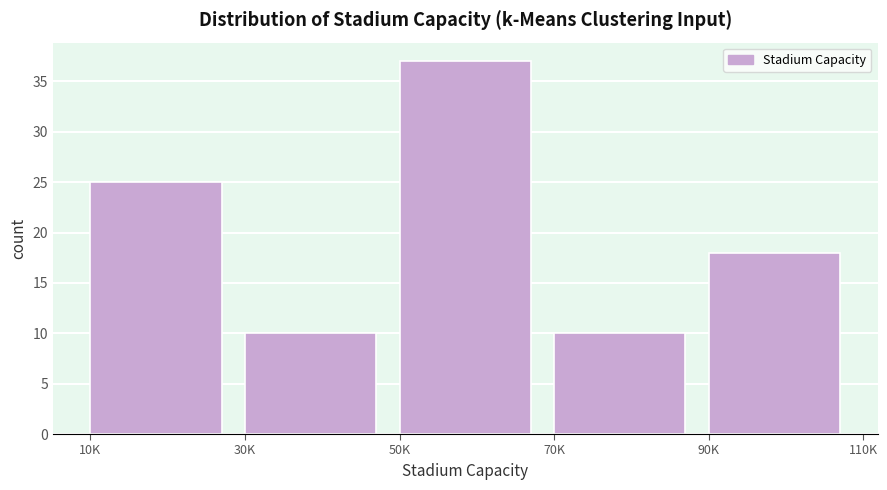

Reading left to right, what are all the values shown in this chart?

25	10	37	10	18